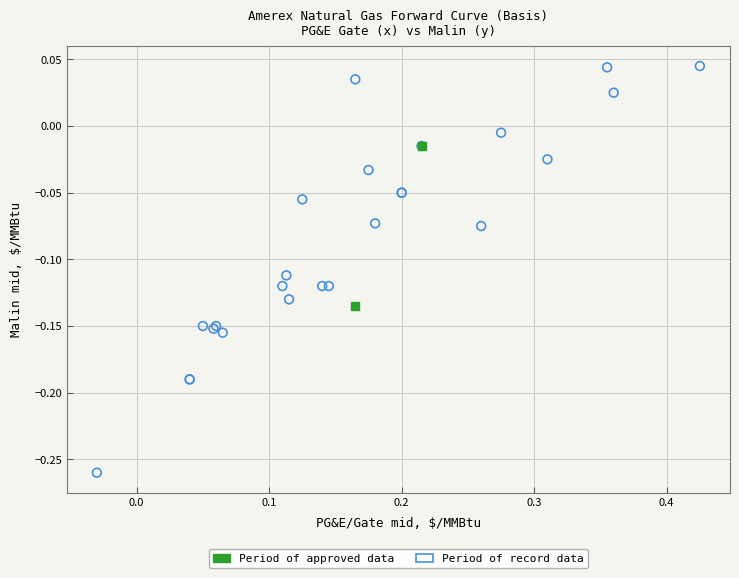

What are all the series names shown in the legend?

Period of approved data, Period of record data